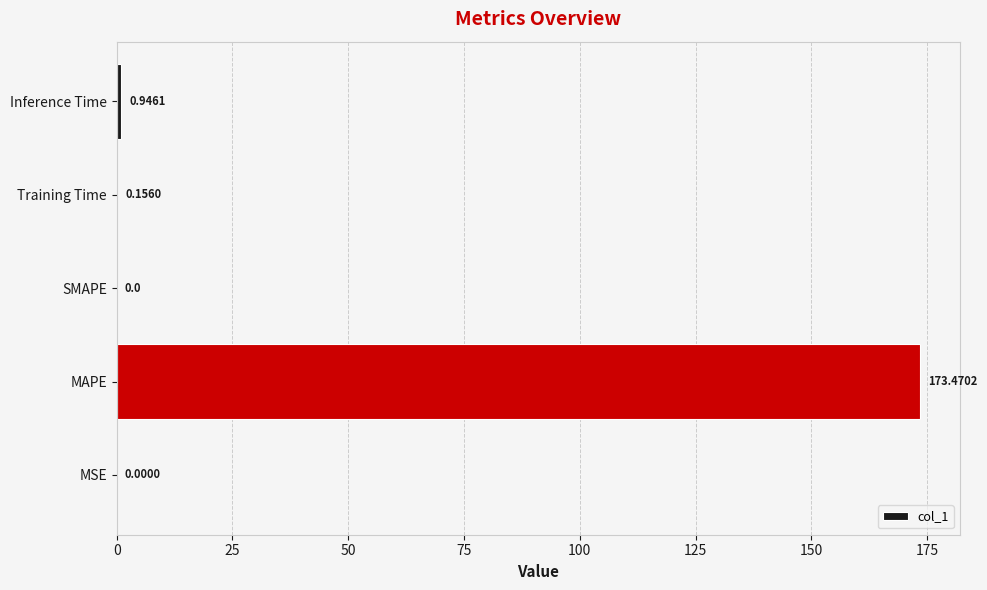

What is the sum of all values?

174.6